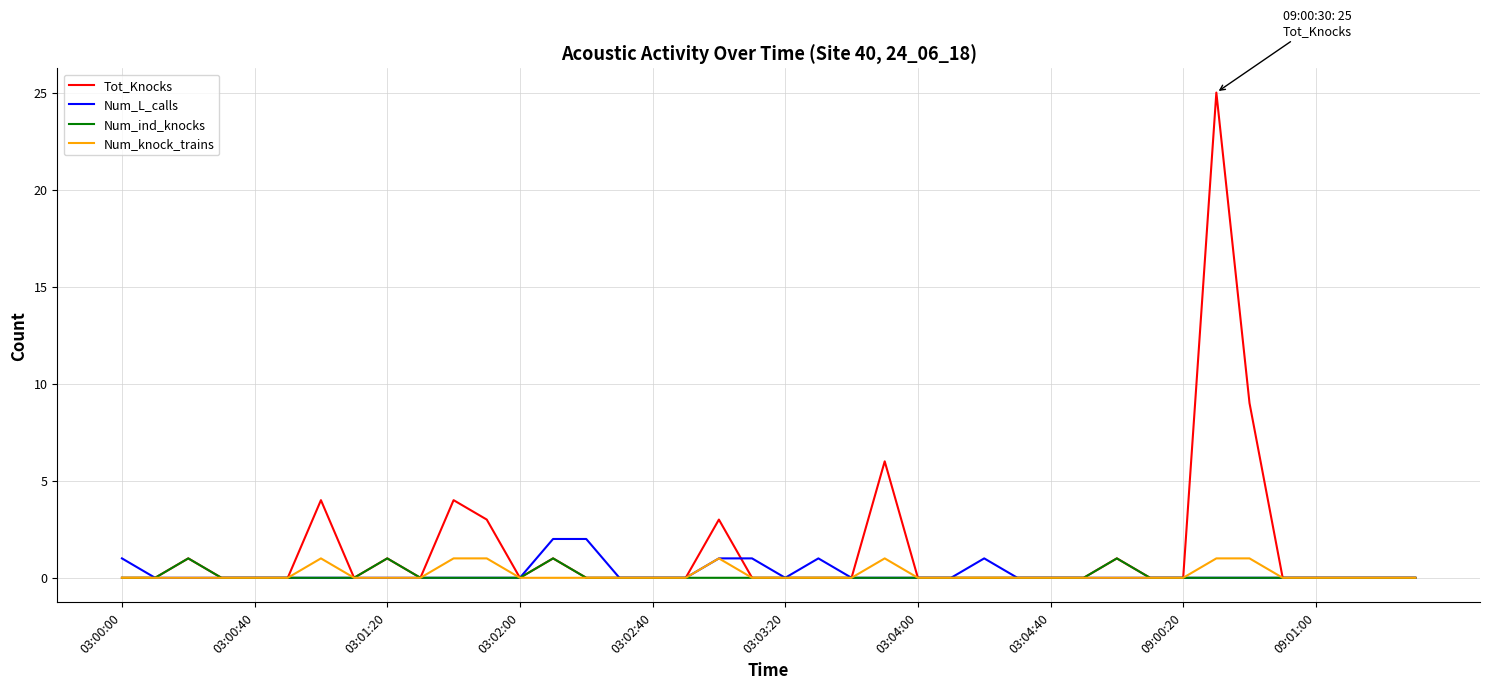

Which series has the largest total across all categories?

Tot_Knocks